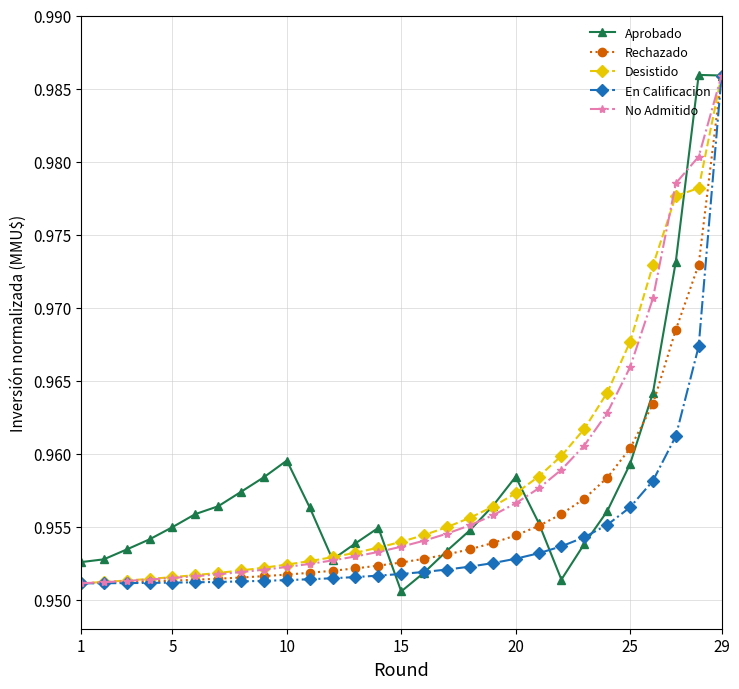

Which series has the widest spread of values?

Aprobado